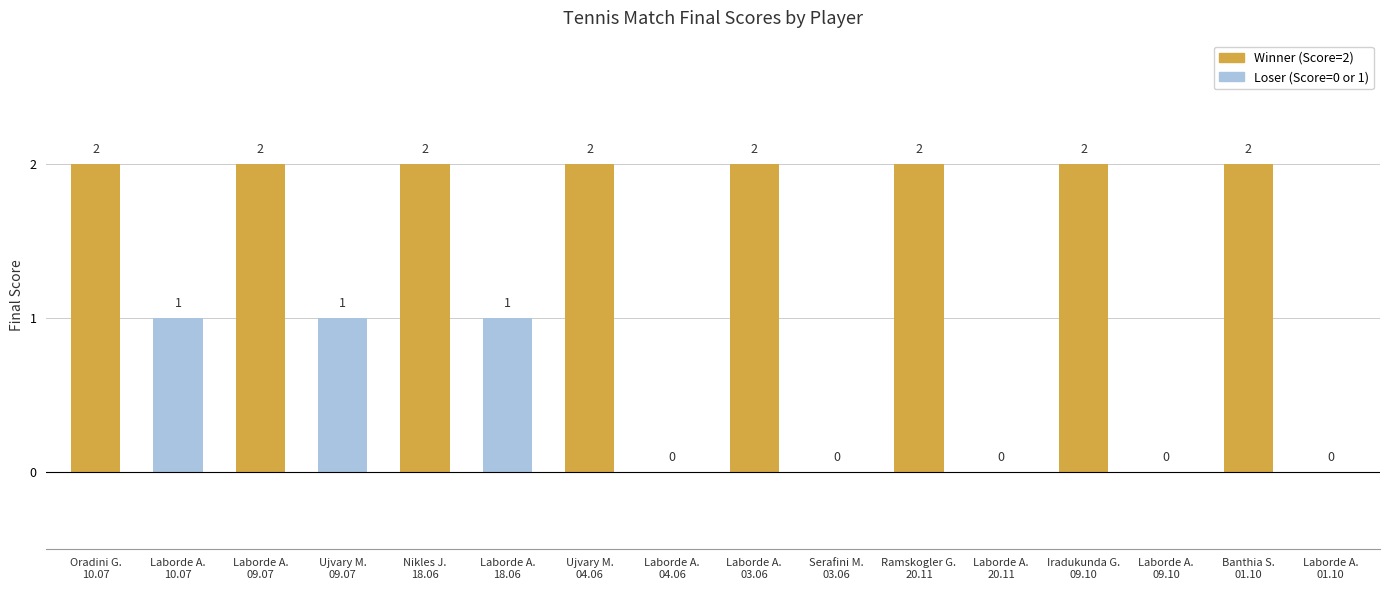

What is the sum of all values?

19